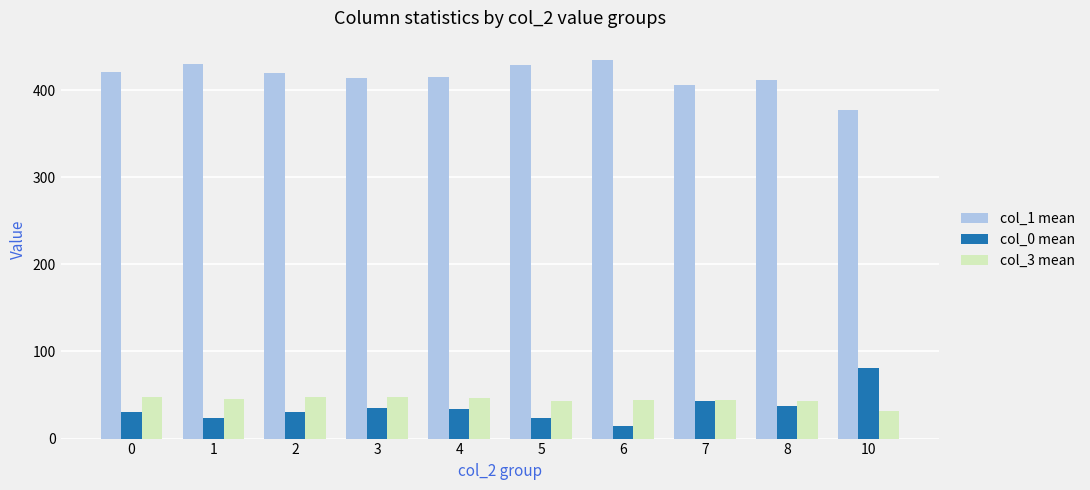

What is the average value of the col_3 mean series?

44.3